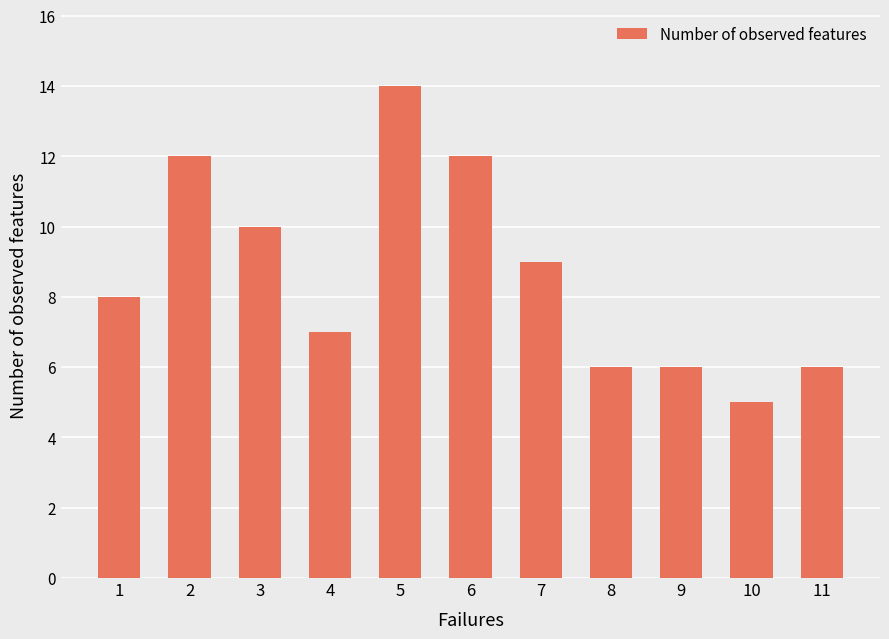

Is it true that the value at 11 is 6?

True